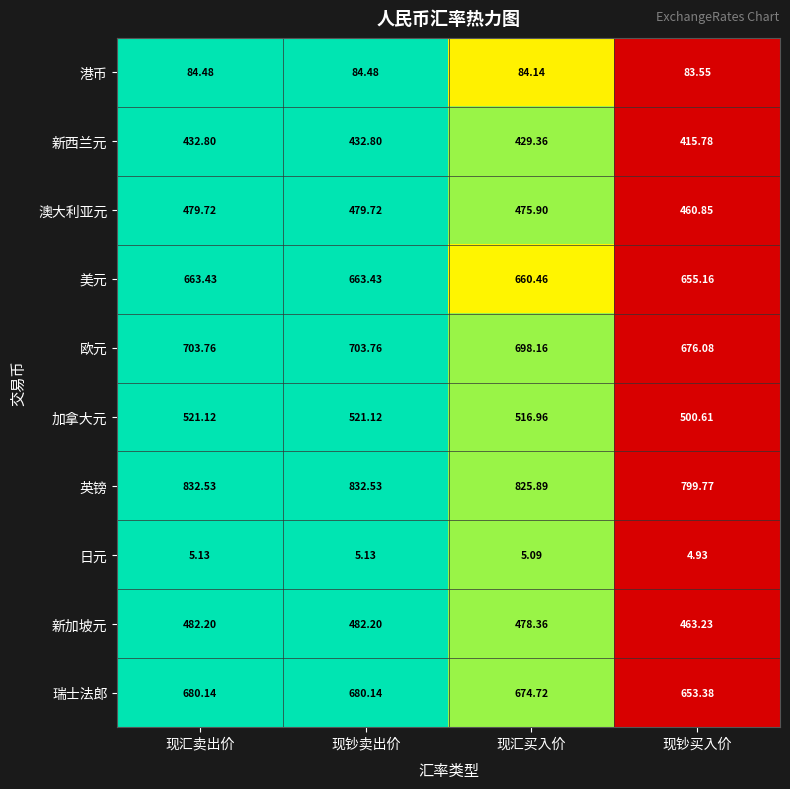

Where does the 欧元 series first go above 703?

现汇卖出价